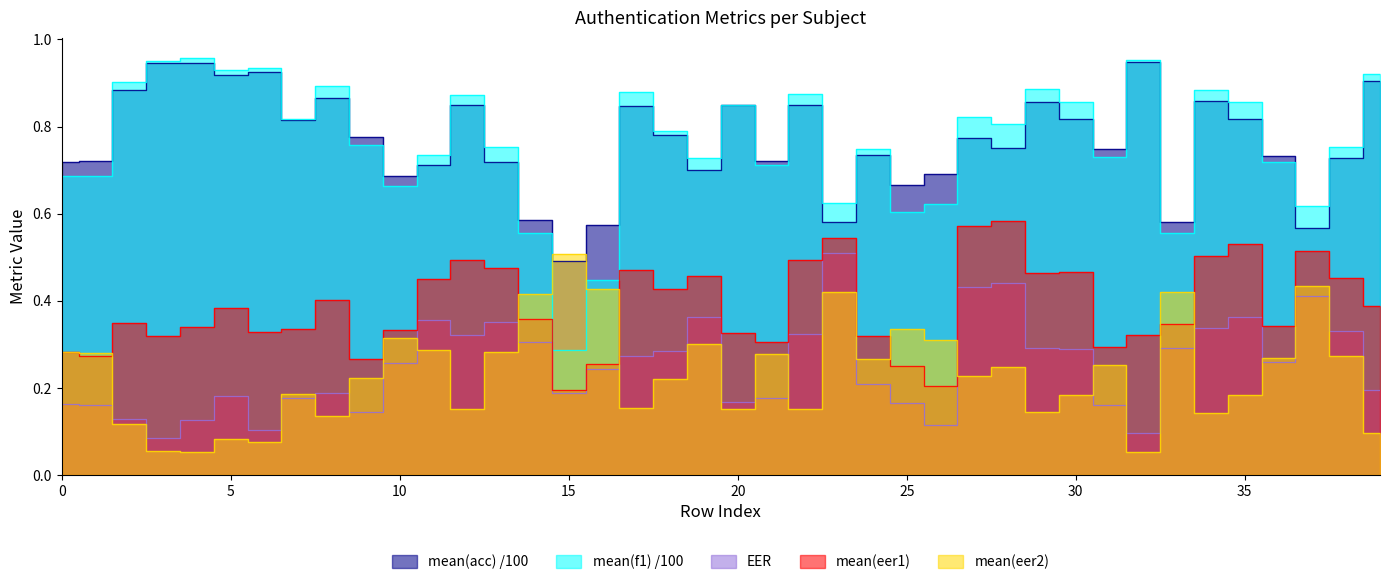

The EER series shows 0.3 at 31. True or false?

False